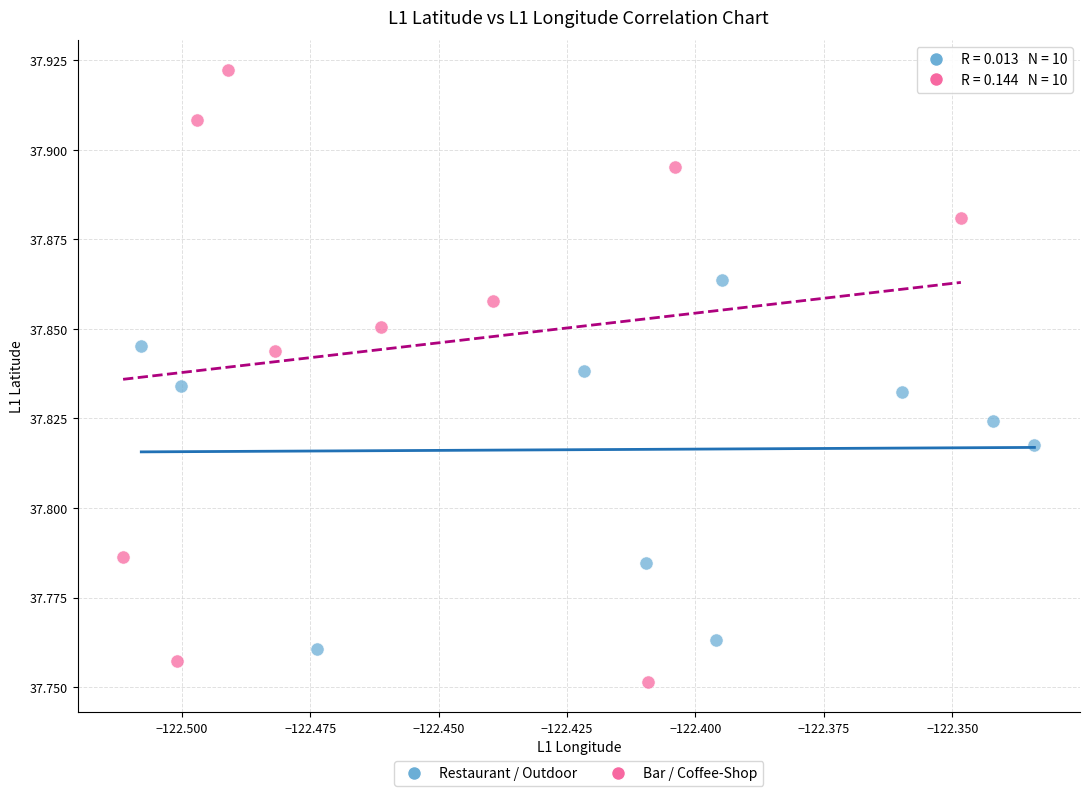

What are all the series names shown in the legend?

Restaurant / Outdoor, Bar / Coffee-Shop